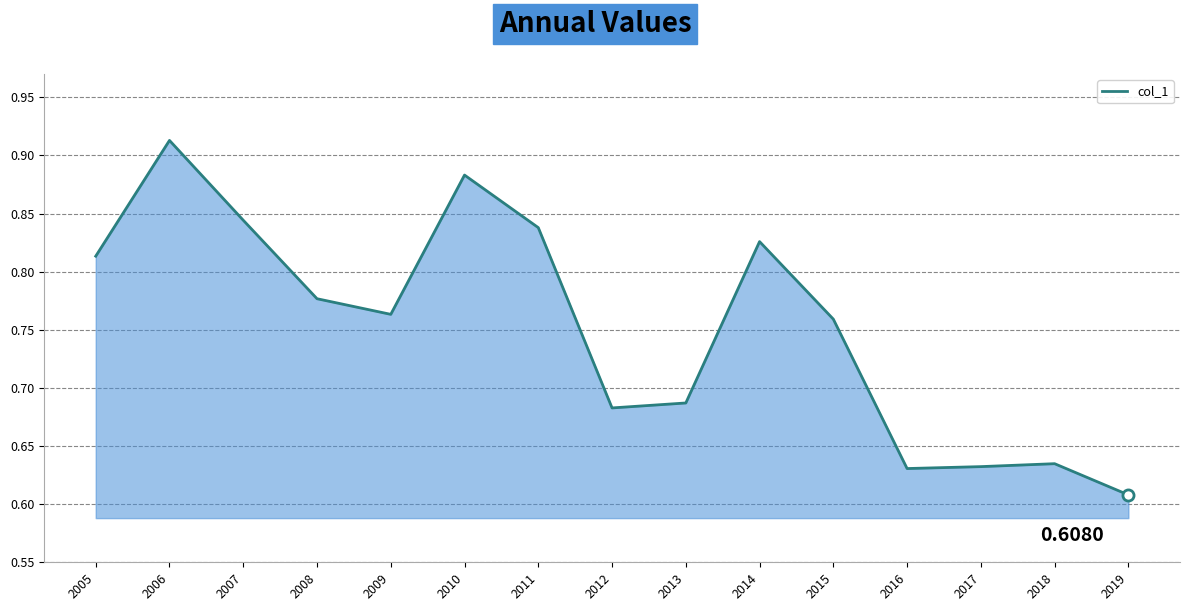

What is the difference between the second highest and minimum values?

0.3